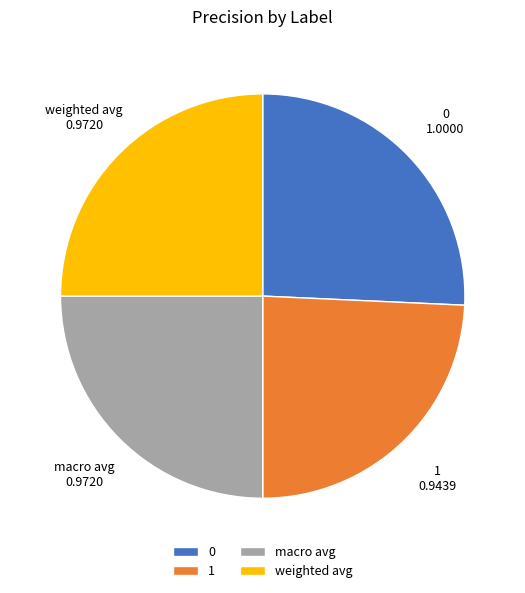

Is there a majority slice in this chart?

No